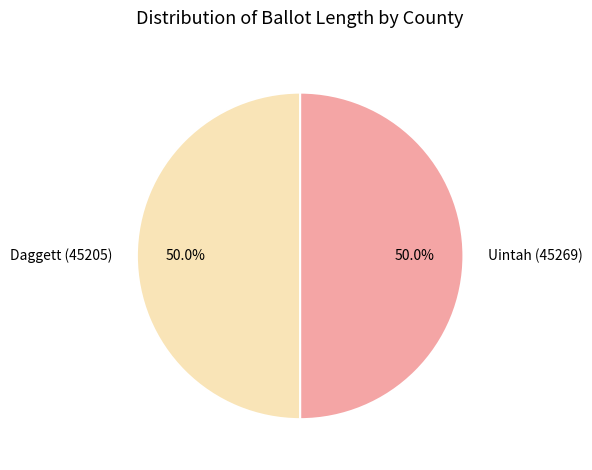

Approximately how many times larger is the value at Daggett (45205) compared to Uintah (45269)?

1.0